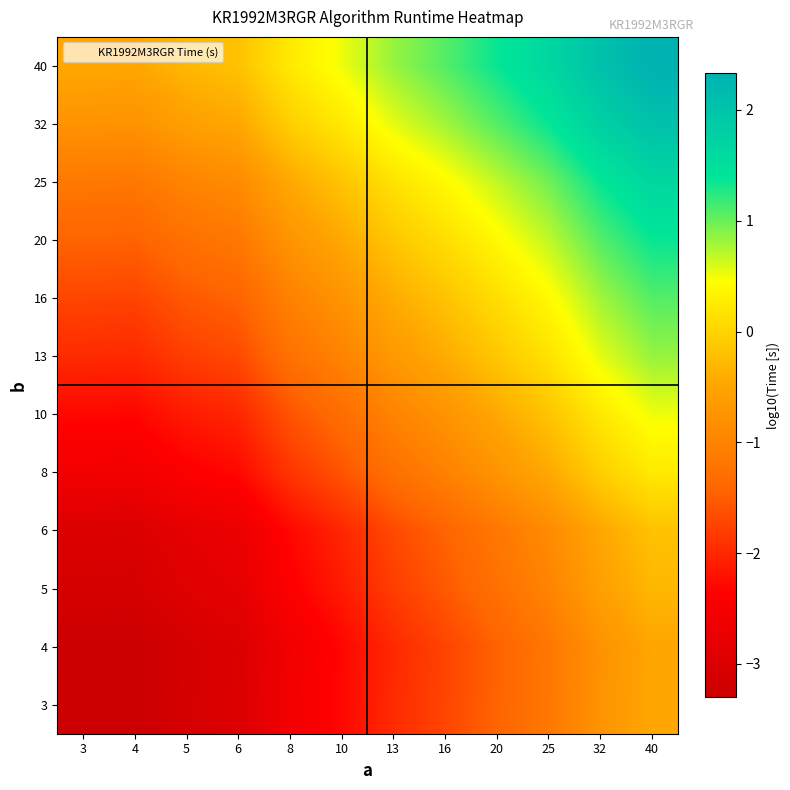

Reading left to right, extract all data points from this chart.

3: 3=-3.3	4=-3.3	5=-3.1	6=-3.0	8=-2.6	10=-2.3	13=-2.0	16=-1.7	20=-1.4	25=-1.2	32=-0.8	40=-0.5
4: 3=-3.3	4=-3.3	5=-3.1	6=-3.0	8=-2.6	10=-2.3	13=-2.0	16=-1.7	20=-1.5	25=-1.2	32=-0.8	40=-0.5
5: 3=-3.1	4=-3.1	5=-2.9	6=-2.8	8=-2.4	10=-2.1	13=-1.8	16=-1.6	20=-1.3	25=-1.0	32=-0.6	40=-0.3
6: 3=-3.0	4=-3.0	5=-2.8	6=-2.7	8=-2.3	10=-2.0	13=-1.7	16=-1.4	20=-1.2	25=-0.9	32=-0.5	40=-0.2
8: 3=-2.6	4=-2.6	5=-2.4	6=-2.3	8=-1.9	10=-1.6	13=-1.3	16=-1.0	20=-0.7	25=-0.5	32=-0.1	40=0.2
10: 3=-2.3	4=-2.3	5=-2.1	6=-2.0	8=-1.6	10=-1.3	13=-1.0	16=-0.7	20=-0.5	25=-0.2	32=0.2	40=0.5
13: 3=-2.0	4=-2.0	5=-1.8	6=-1.7	8=-1.3	10=-1.0	13=-0.7	16=-0.4	20=-0.1	25=0.2	32=0.5	40=0.8
16: 3=-1.7	4=-1.7	5=-1.6	6=-1.4	8=-1.0	10=-0.7	13=-0.4	16=-0.2	20=0.1	25=0.4	32=0.8	40=1.1
20: 3=-1.4	4=-1.5	5=-1.3	6=-1.2	8=-0.7	10=-0.5	13=-0.1	16=0.1	20=0.4	25=0.7	32=1.1	40=1.4
25: 3=-1.2	4=-1.2	5=-1.0	6=-0.9	8=-0.5	10=-0.2	13=0.2	16=0.4	20=0.7	25=1.0	32=1.4	40=1.7
32: 3=-0.8	4=-0.8	5=-0.6	6=-0.5	8=-0.1	10=0.2	13=0.5	16=0.8	20=1.1	25=1.4	32=1.8	40=2.0
40: 3=-0.5	4=-0.5	5=-0.3	6=-0.2	8=0.2	10=0.5	13=0.8	16=1.1	20=1.4	25=1.7	32=2.0	40=2.3